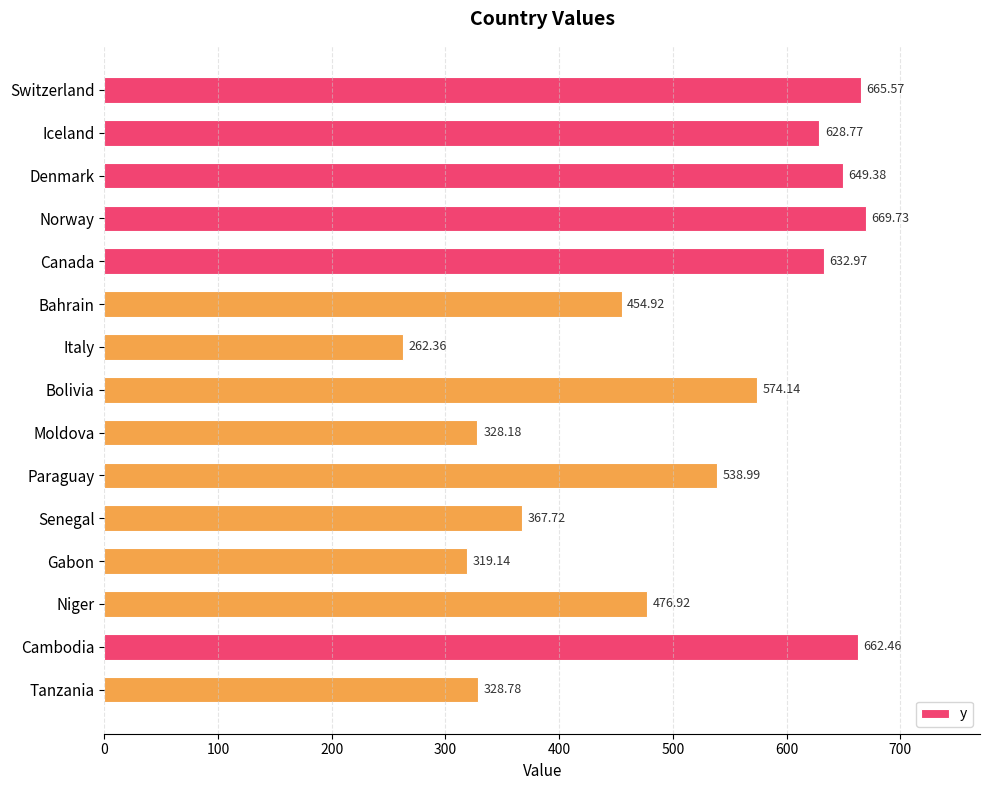

What is the label of the 14th bar from the bottom?

Iceland